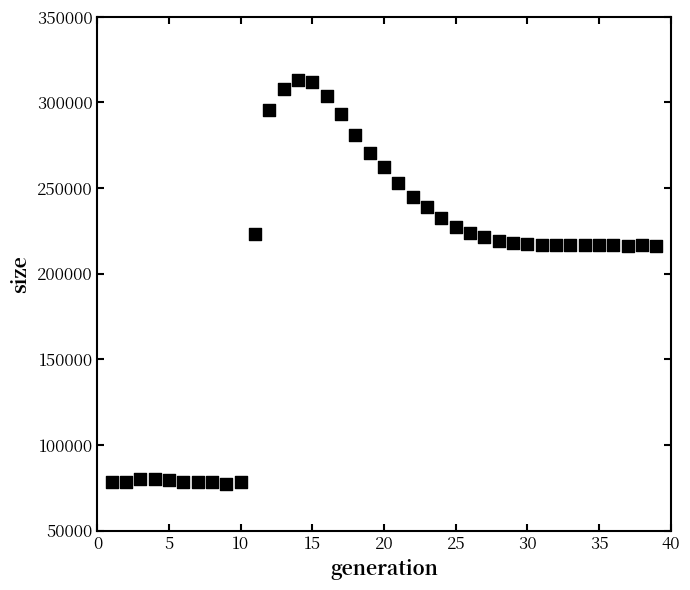

What is the range of X values (max minus min)?

38